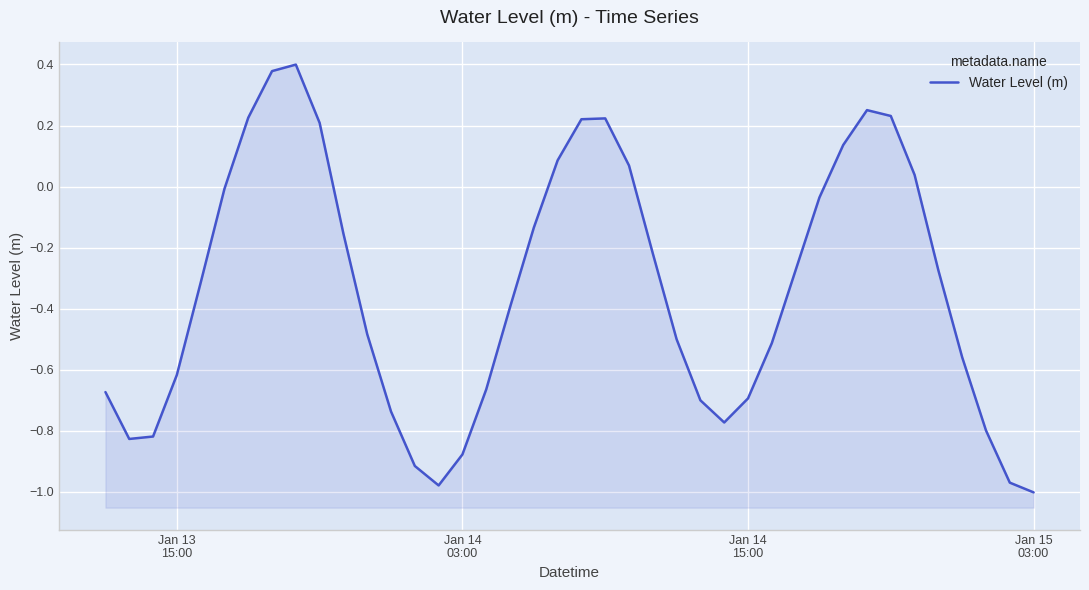

How many values are above zero?

12